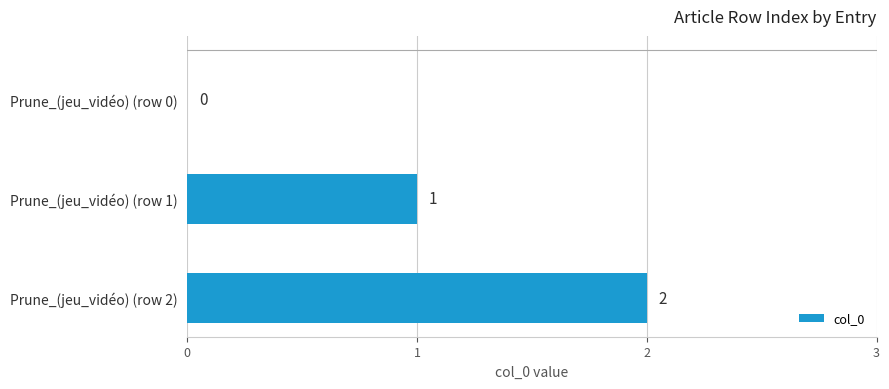

Which category has the highest value across all series?

Prune_(jeu_vidéo) (row 2)